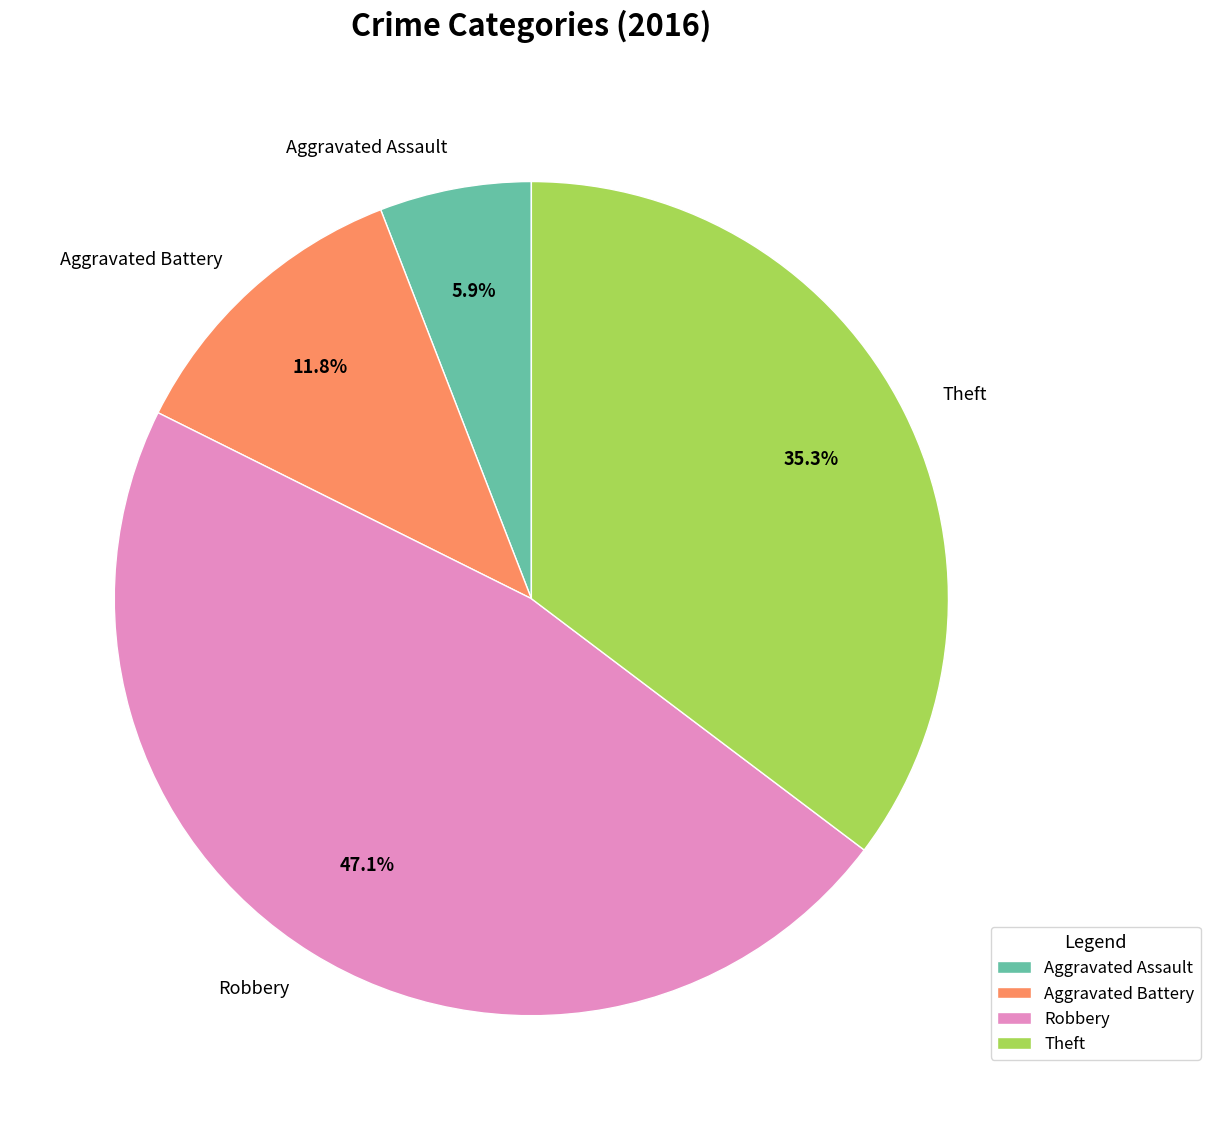

What percentage is NOT represented by Theft?

64.7%